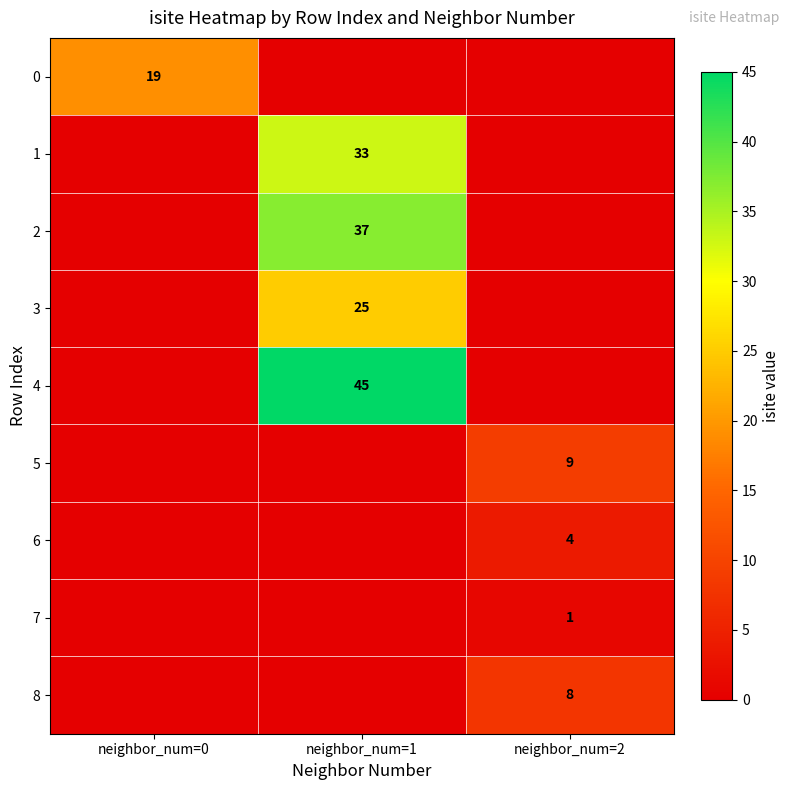

Is the value of 0 at neighbor_num=0 greater than the value of 7 at neighbor_num=2?

Yes